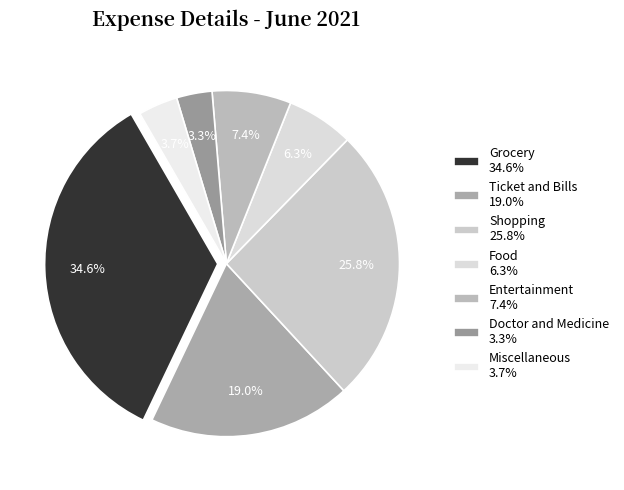

True or false: Miscellaneous accounts for 12% of the total.

False